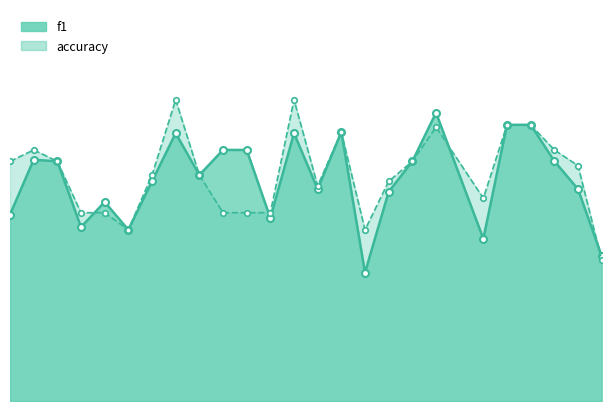

What is the difference between the second highest and minimum values in the accuracy series?

0.4